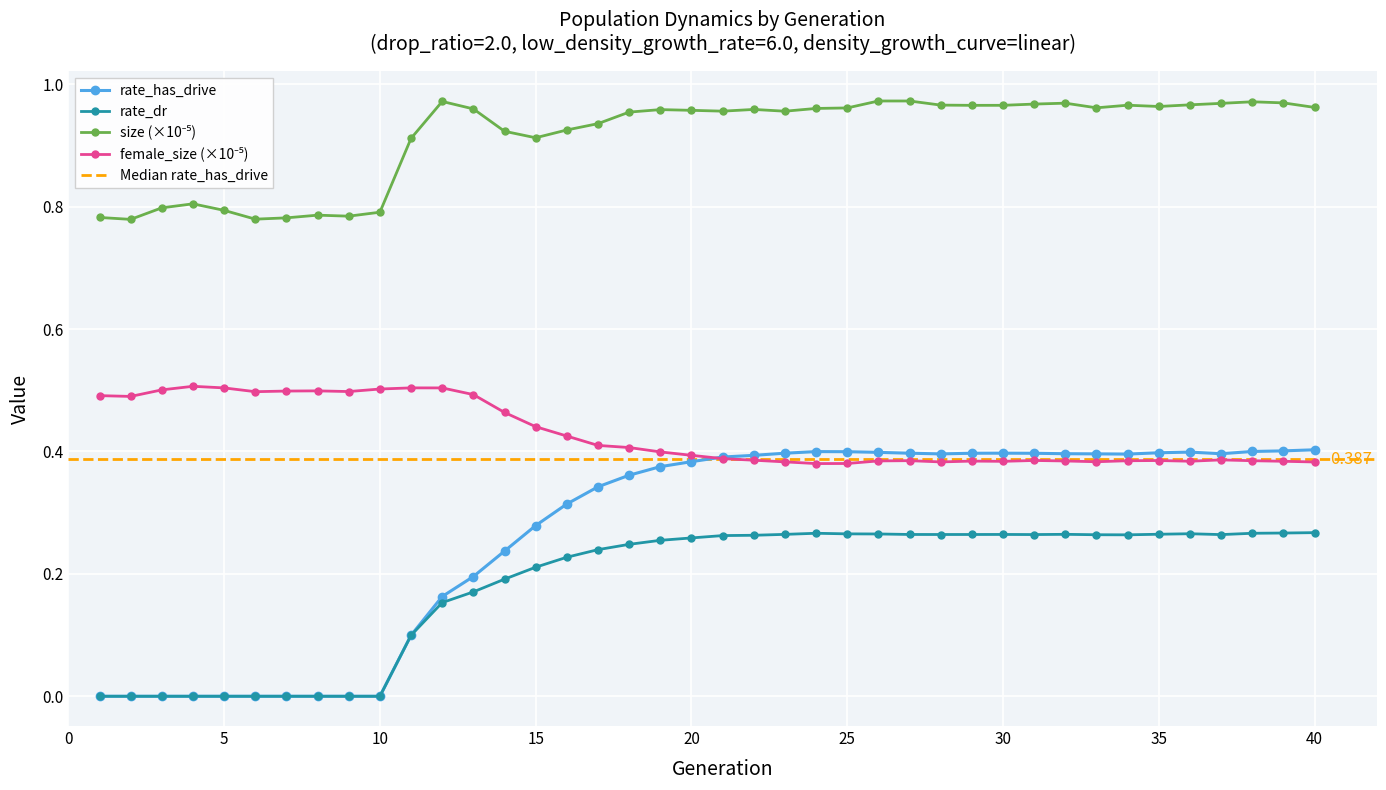

At which label is size closest to 0?

2